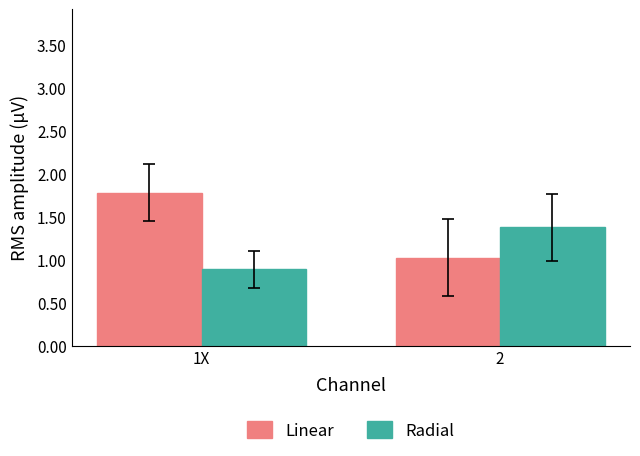

What are all the series names shown in the legend?

Linear, Radial